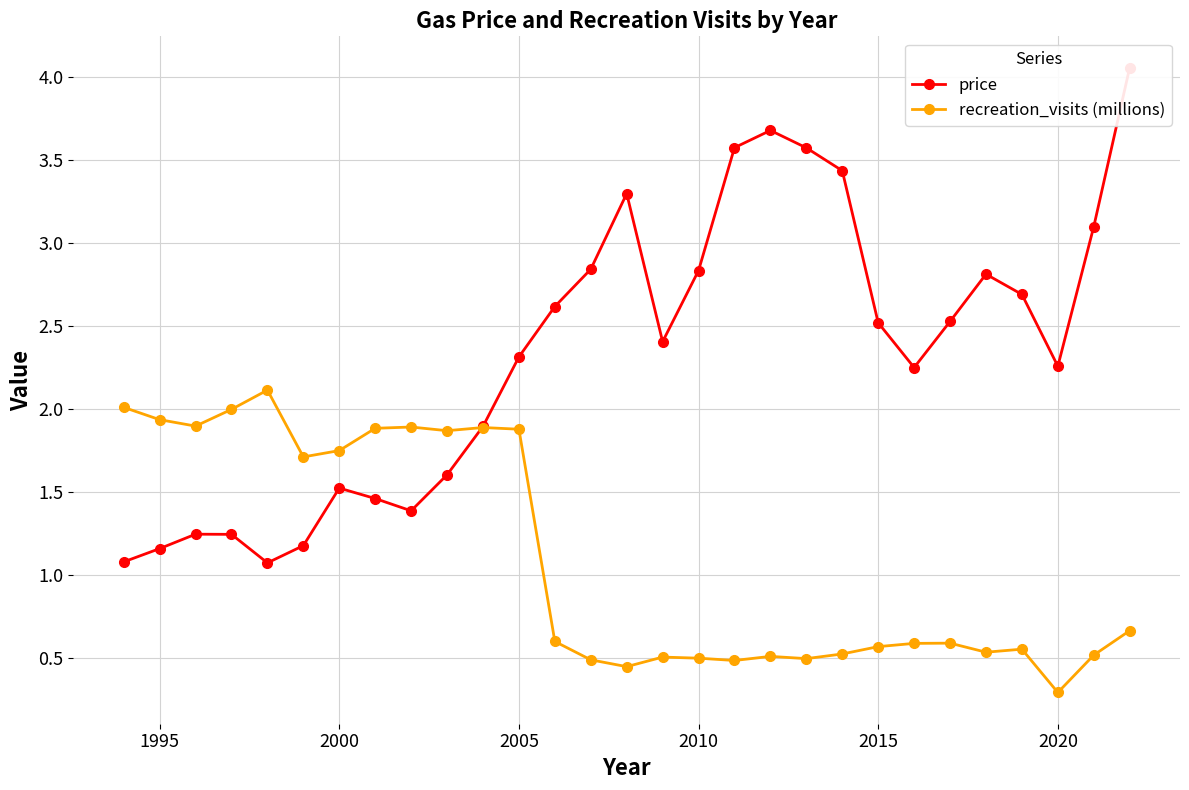

The value of recreation_visits (millions) at 2020 is 0.1. True or false?

False